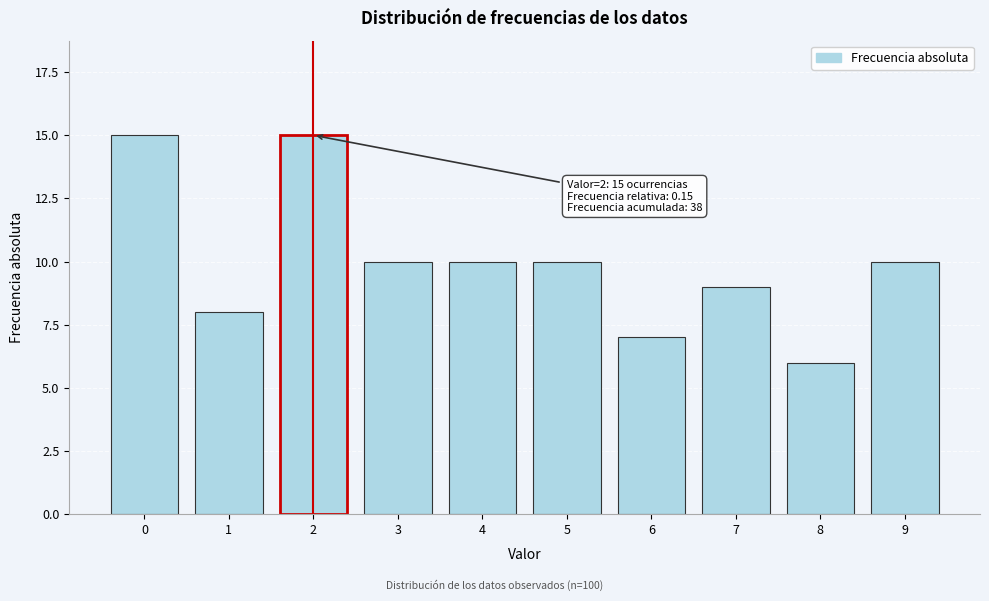

Reading left to right, extract all data points from this chart.

0=15	1=8	2=15	3=10	4=10	5=10	6=7	7=9	8=6	9=10